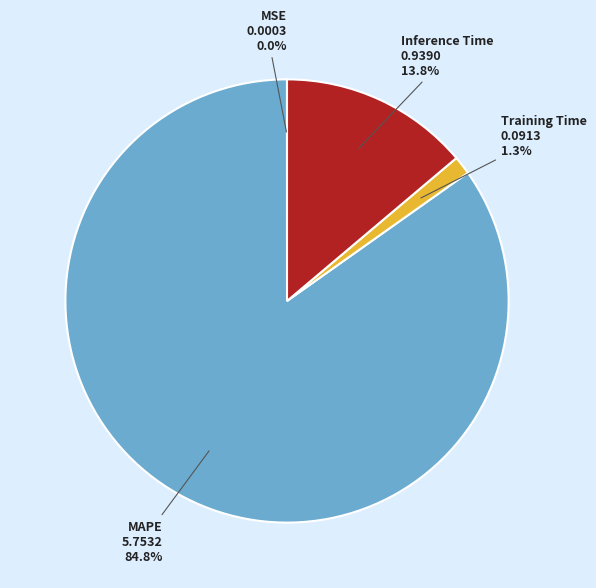

Which has a higher value, Inference Time or Training Time?

Inference Time